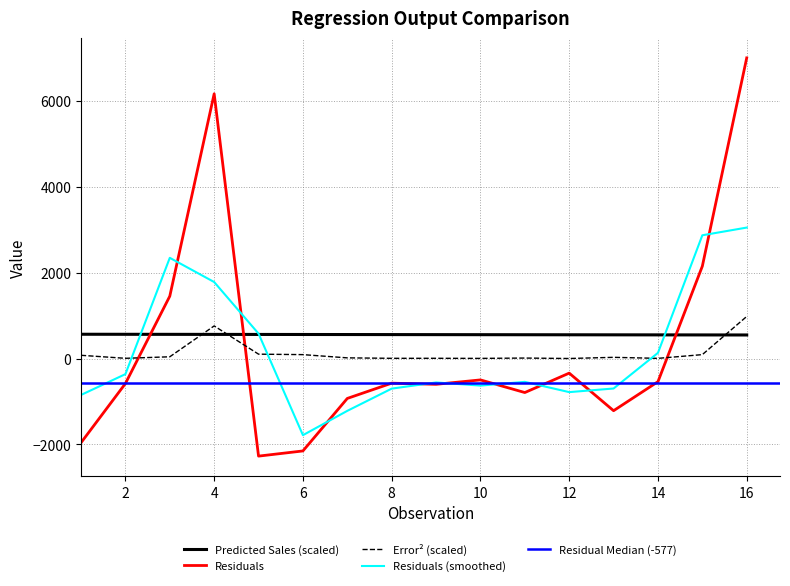

At which category does the chart reach its minimum across all series?

5